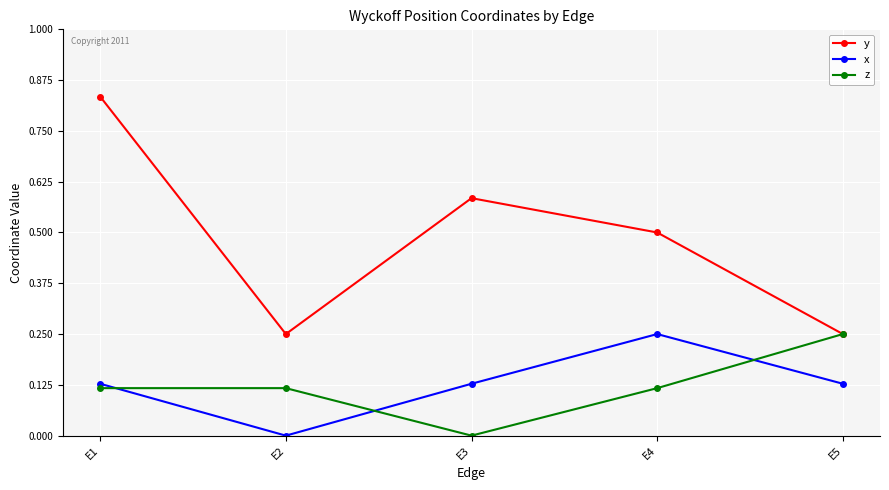

Is the value of x at E5 greater than the value of z at E3?

Yes